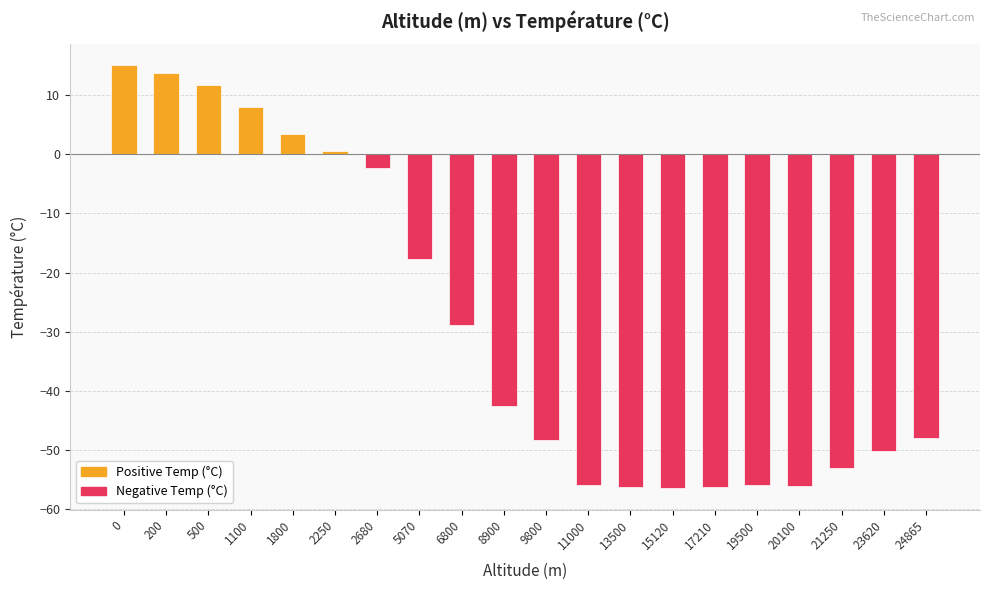

How many negative values are there?

14